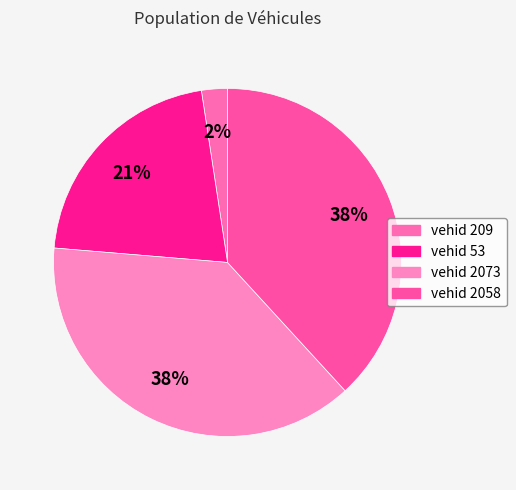

Is there a majority slice in this chart?

No